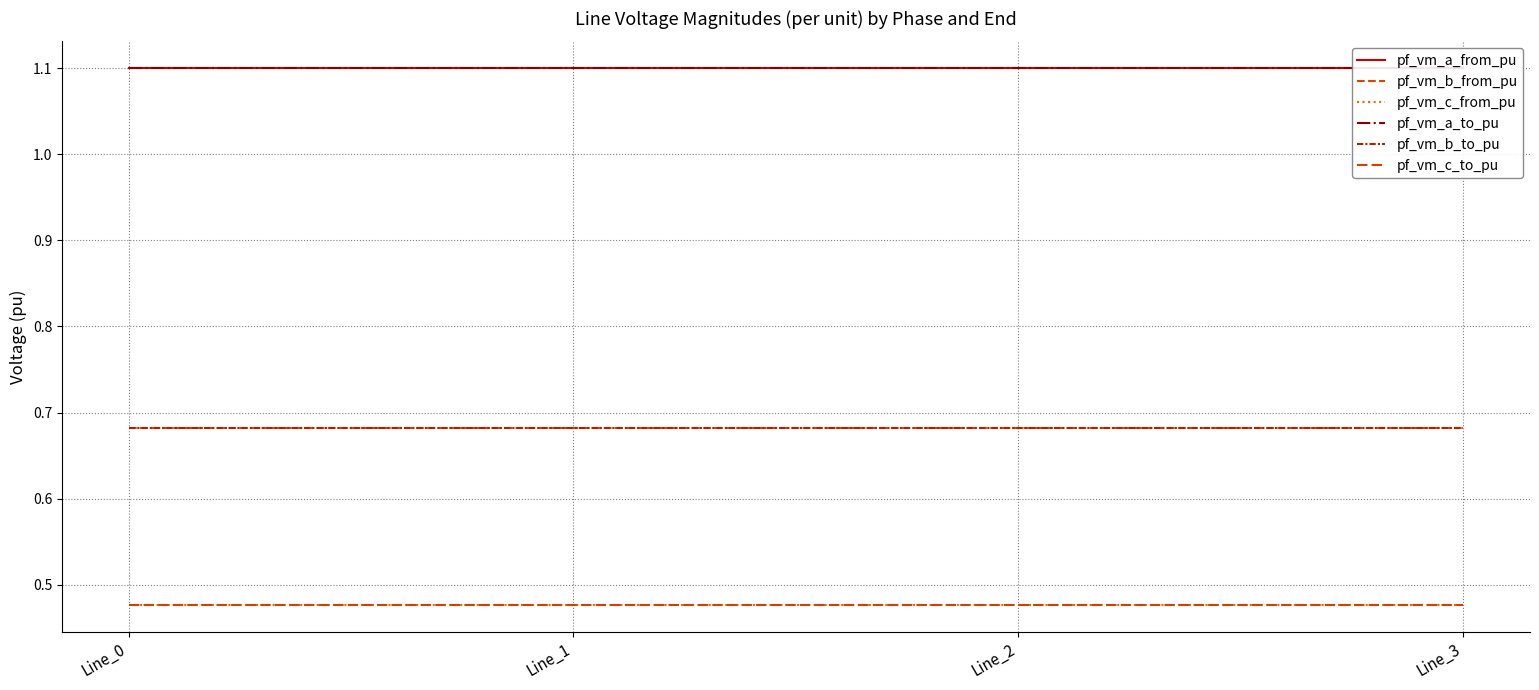

What value does the pf_vm_b_from_pu series have at Line_1?

0.7